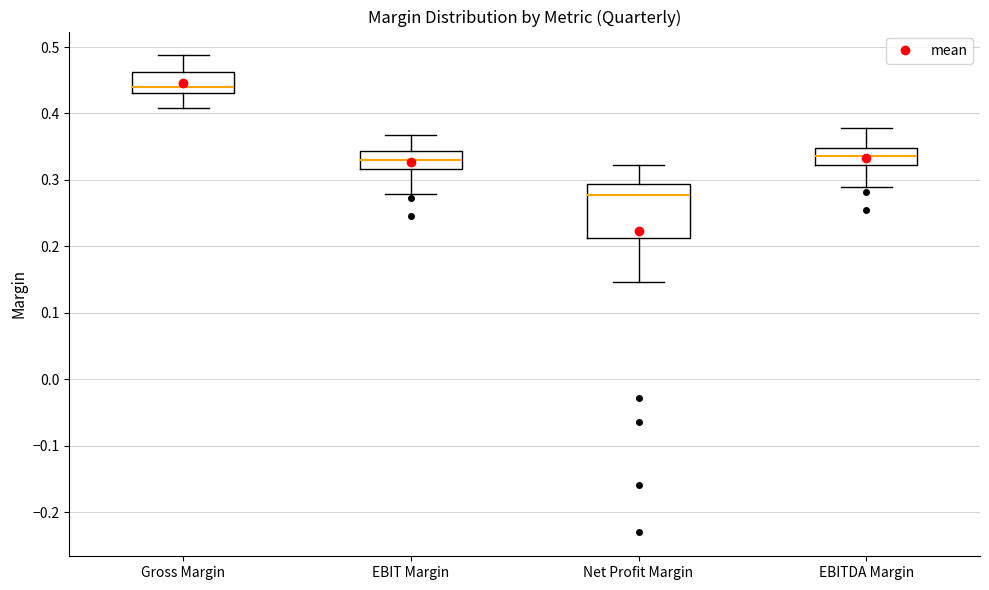

Which box is the tallest, from its lower edge to its upper edge?

Net Profit Margin